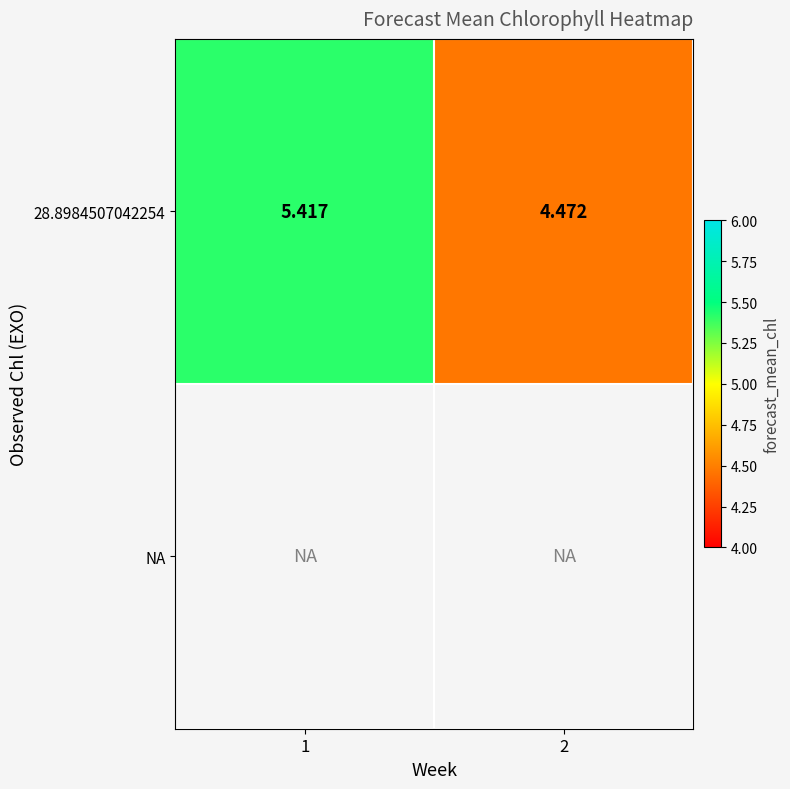

How many series are shown in this chart?

2